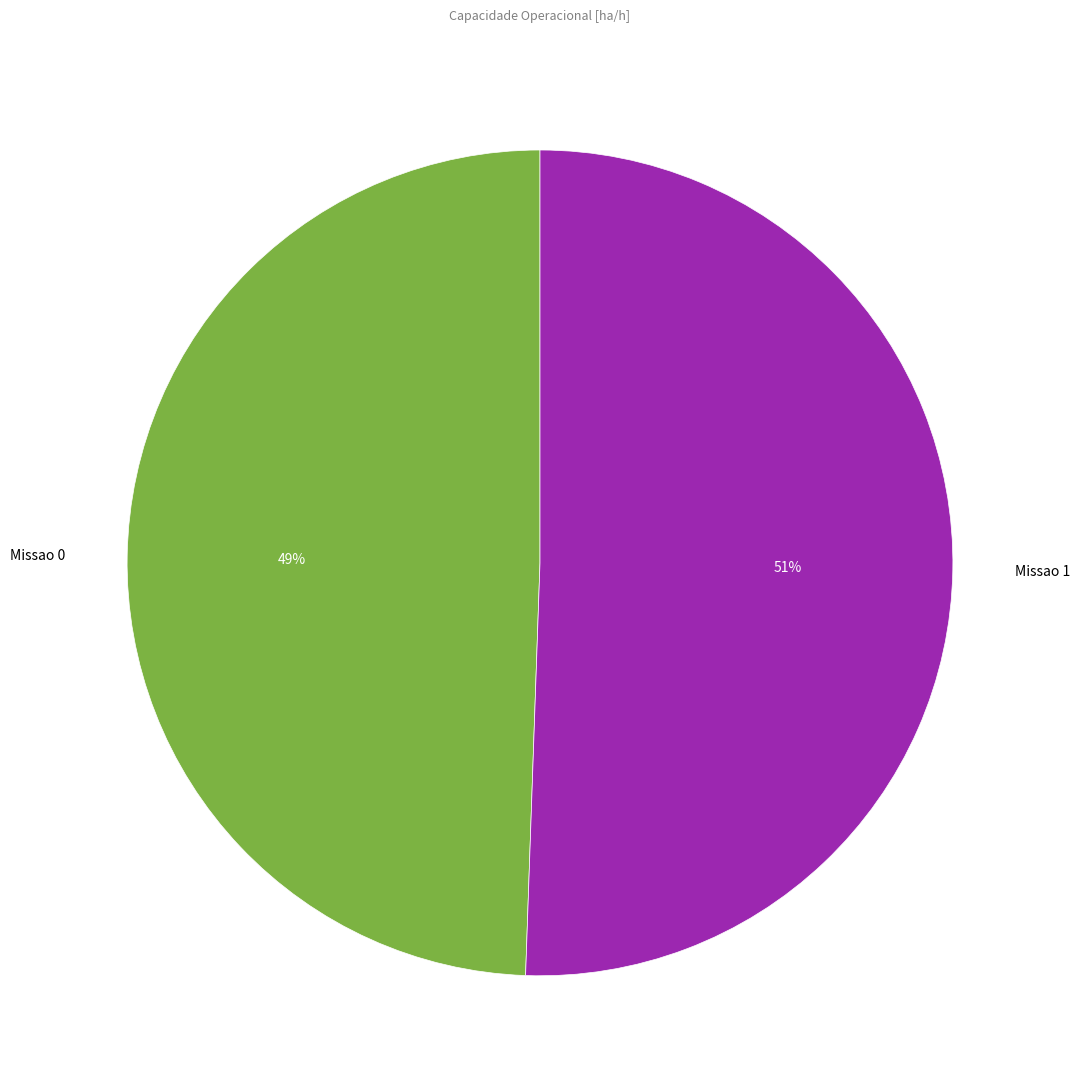

Rank the categories by value from highest to lowest.

Missao 1, Missao 0